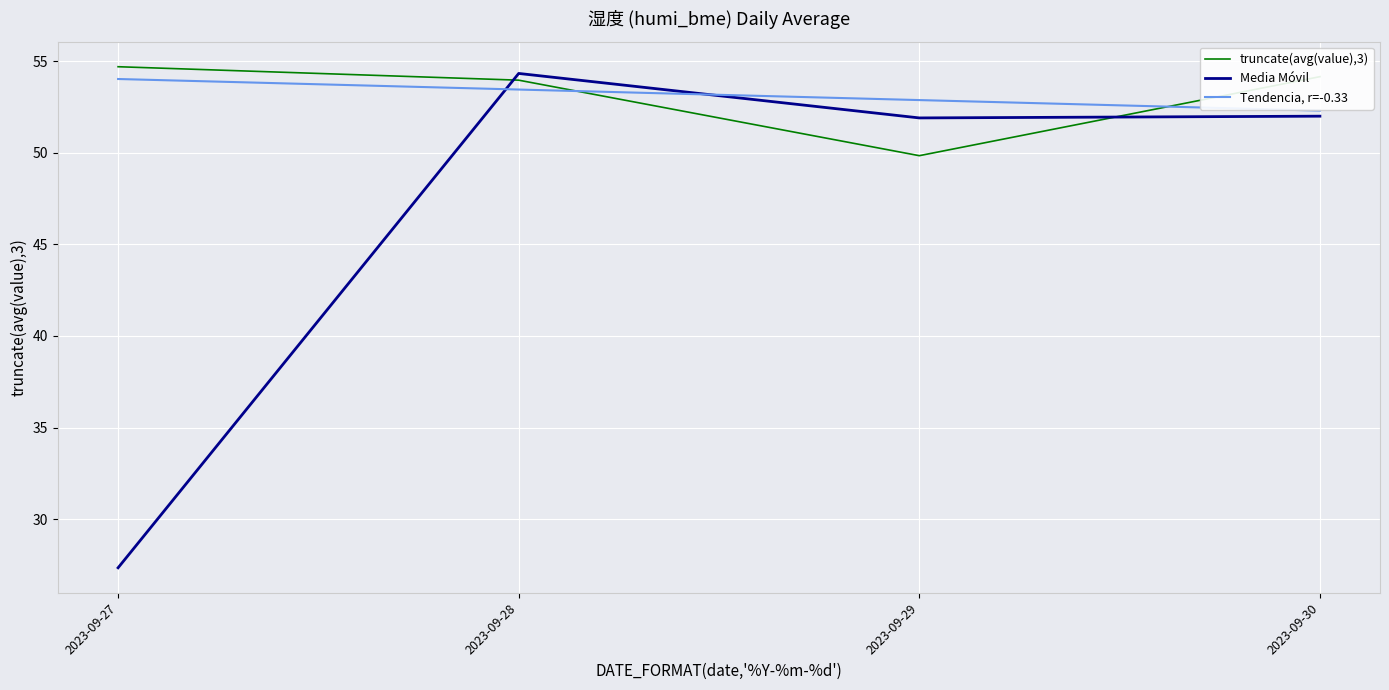

How many lines are shown in the chart?

3